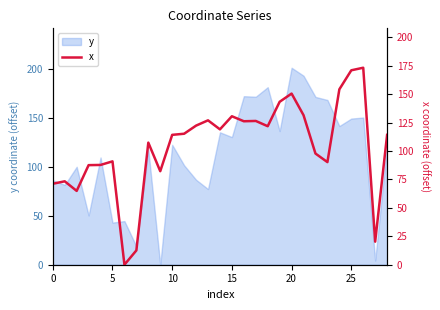

What is the label of the 8th point from the left?

7